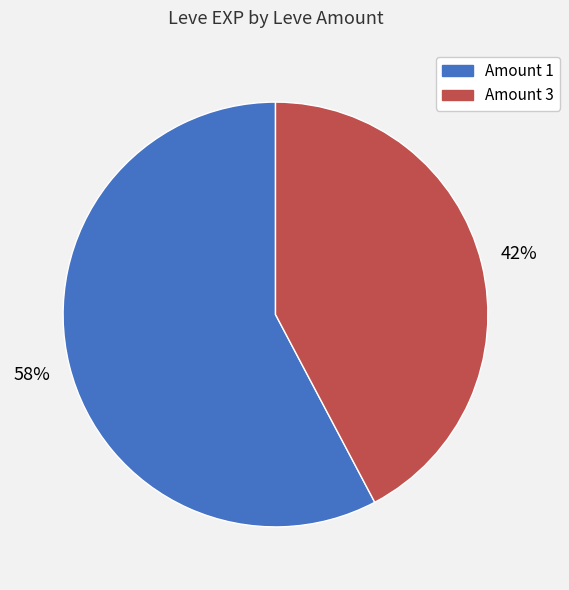

Rank the categories by value from highest to lowest.

Amount 1, Amount 3